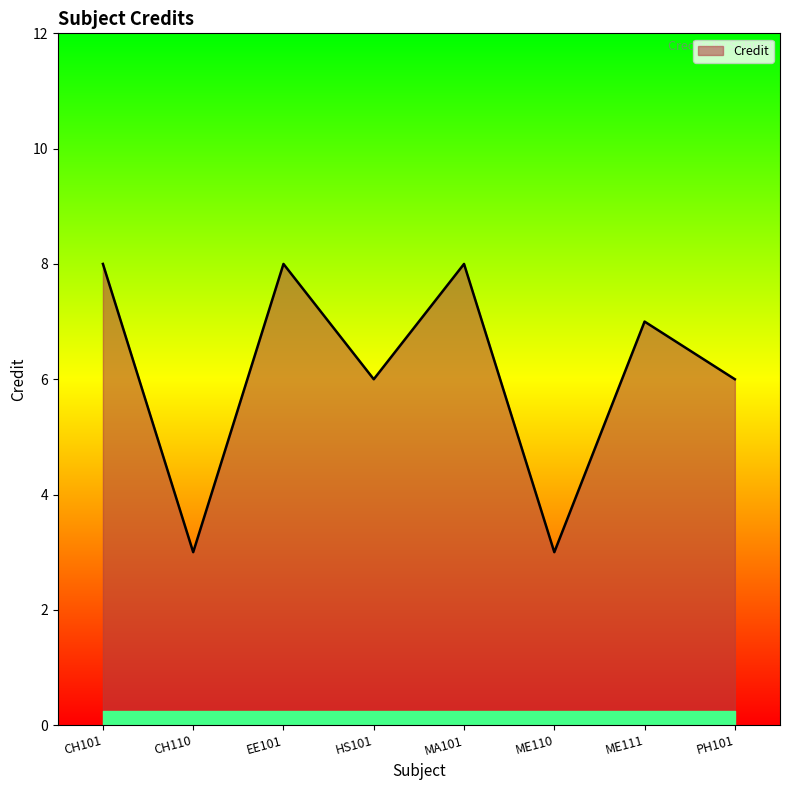

What is the maximum value shown in the chart?

8